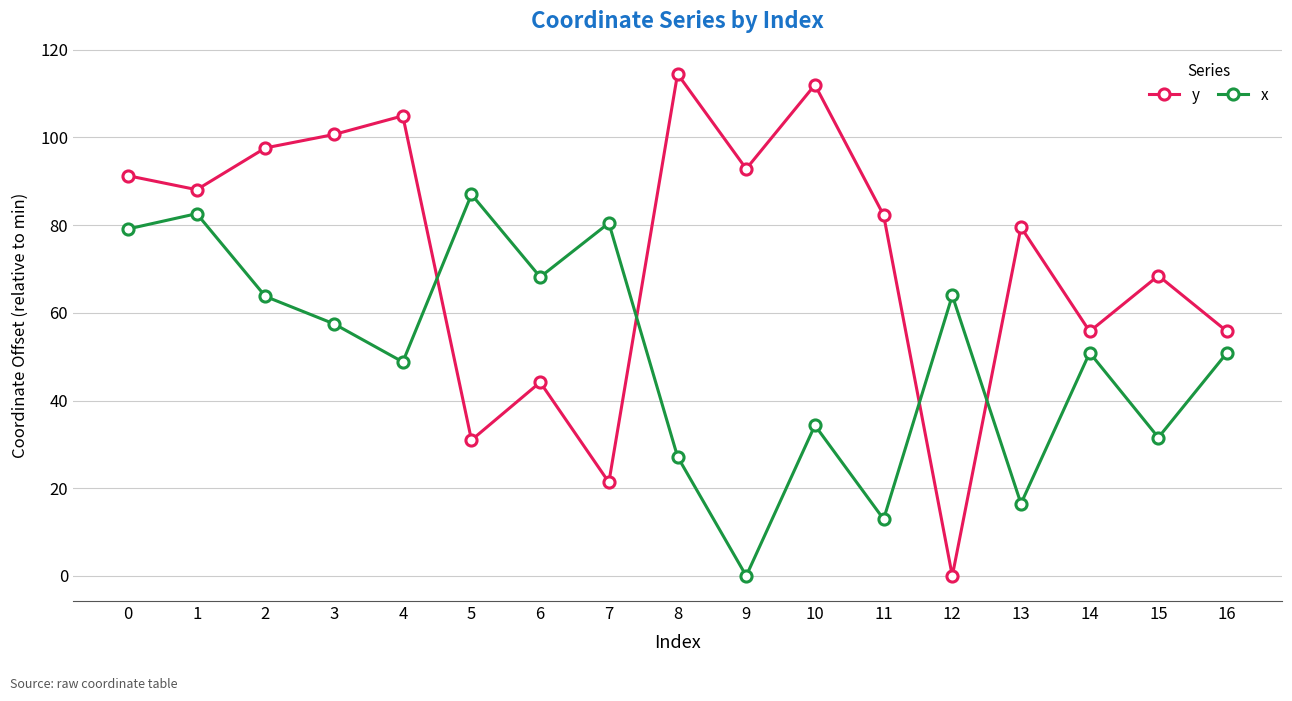

What is the average value of the x series?

50.3